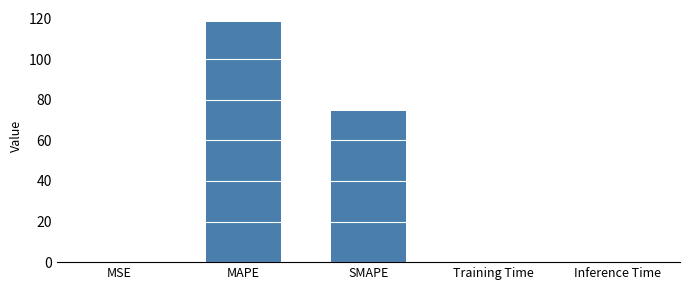

At which category does the chart reach its peak across all series?

MAPE